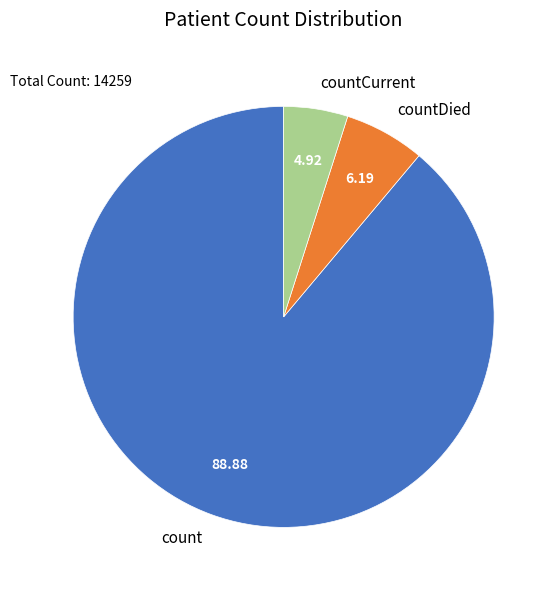

Is countCurrent the majority of the pie?

No